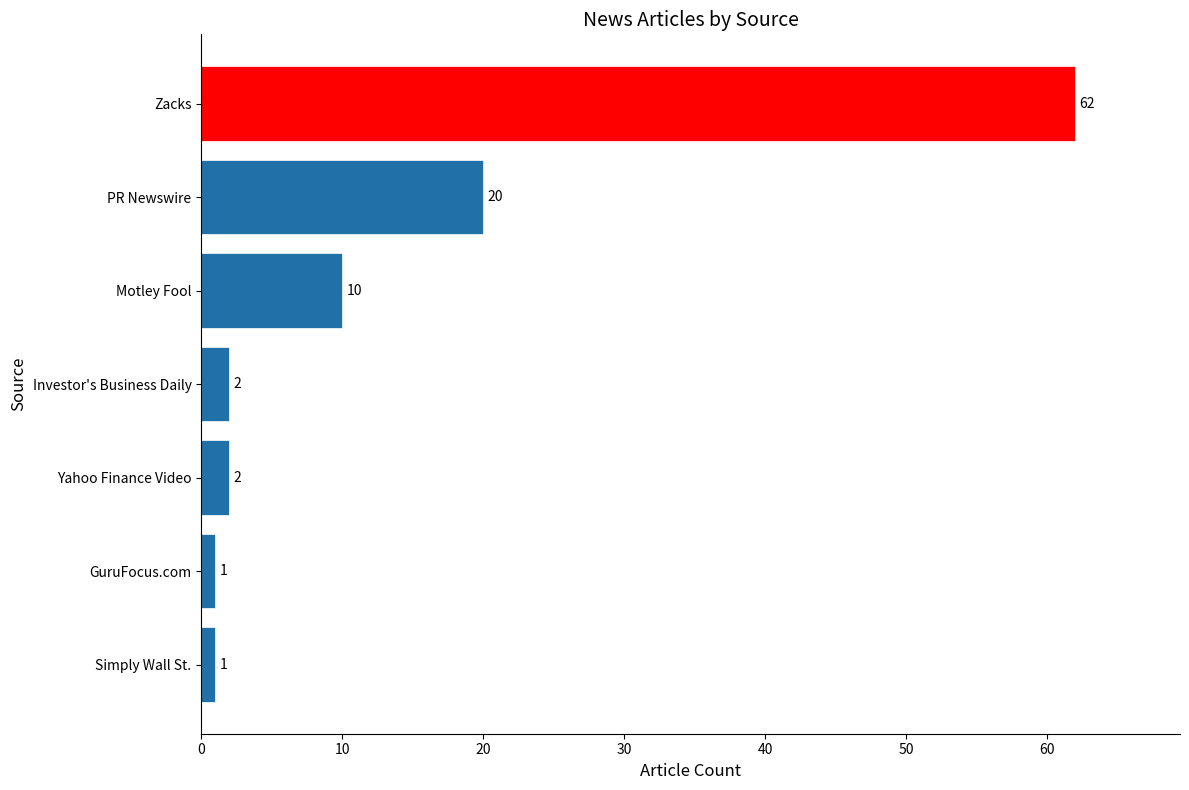

Reading bottom to top, what are all the values shown in this chart?

Simply Wall St.=1	GuruFocus.com=1	Yahoo Finance Video=2	Investor's Business Daily=2	Motley Fool=10	PR Newswire=20	Zacks=62